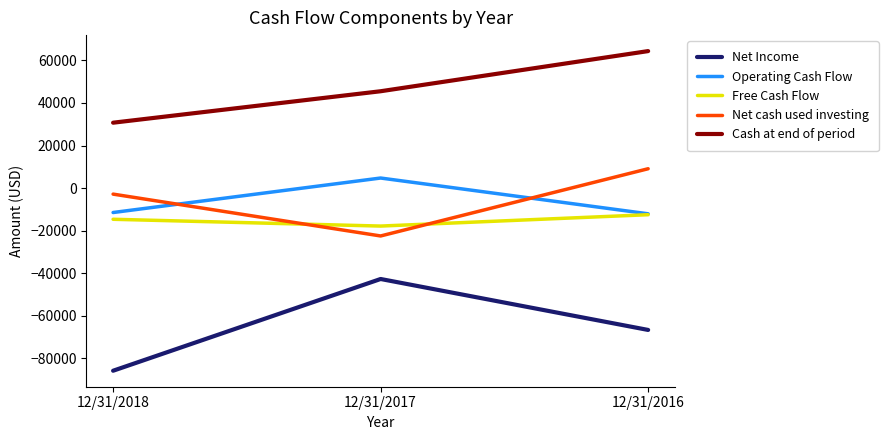

What is the spread (max minus min) of values at 12/31/2017?

88261